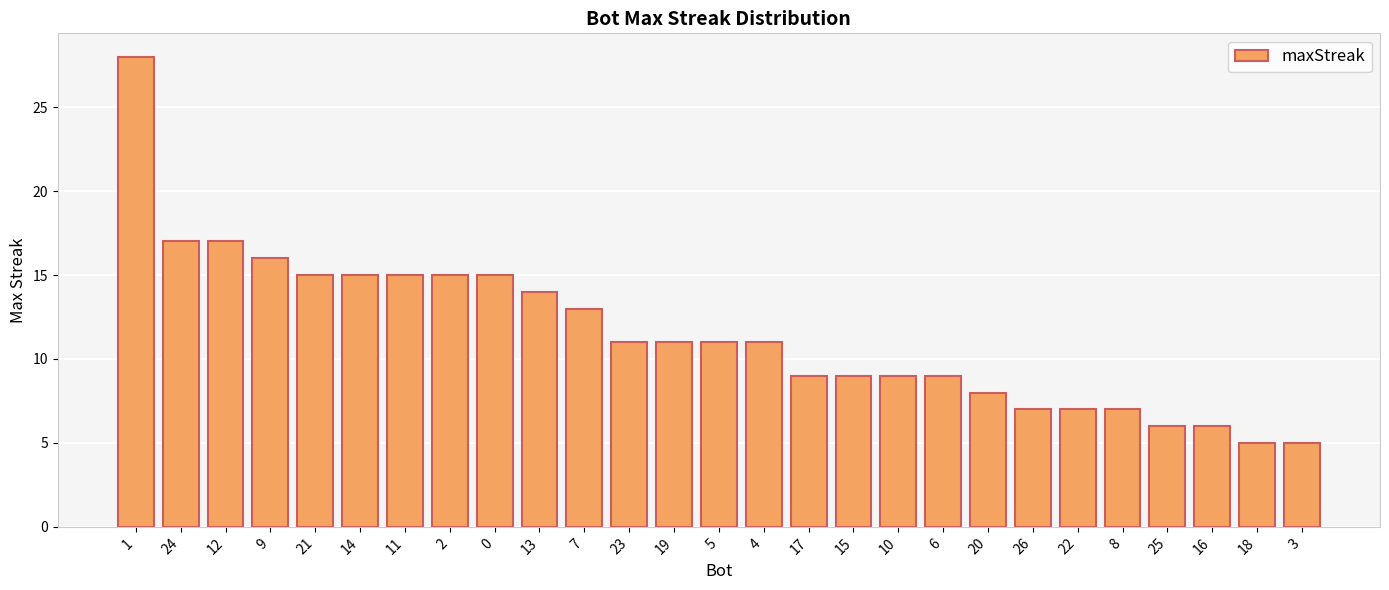

True or false: the data shows 9 at 15.

True